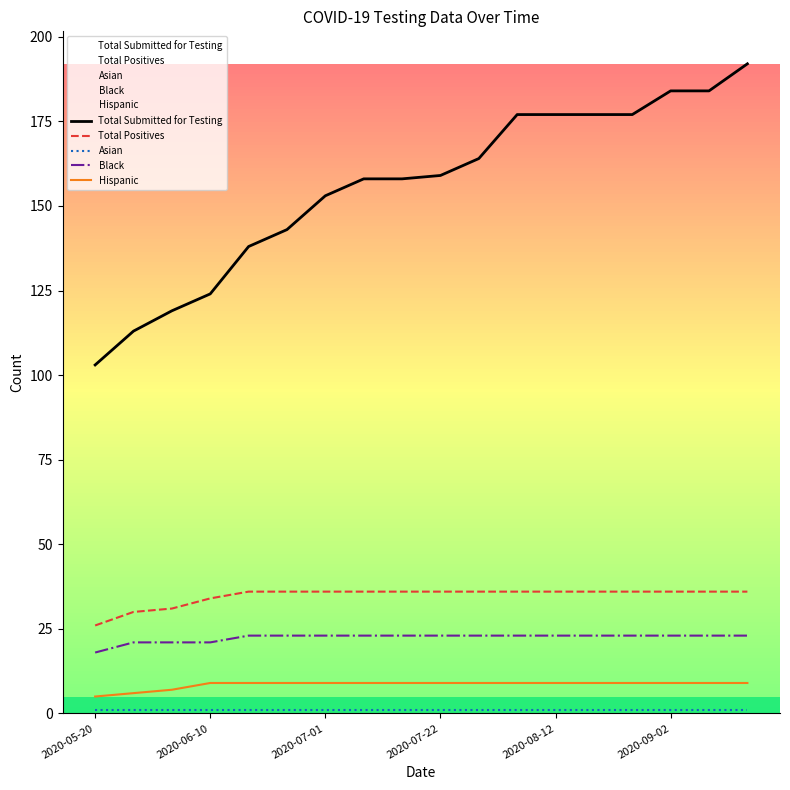

Is the value of Asian at 12 greater than the value of Hispanic at 9?

No